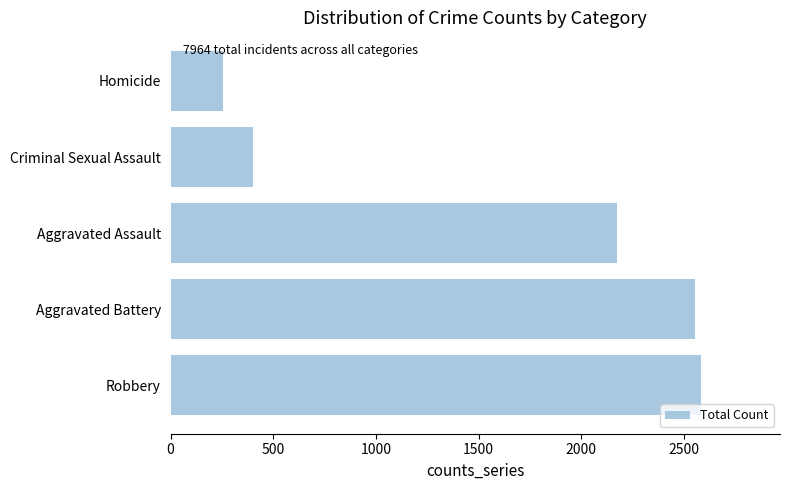

Reading bottom to top, transcribe all the data shown in this chart.

2581	2552	2176	402	253